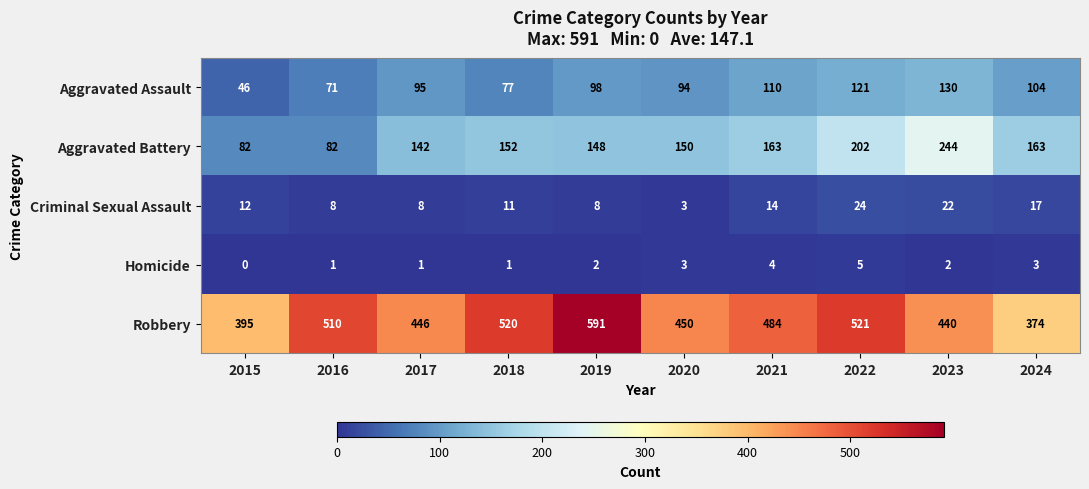

At which label is Criminal Sexual Assault closest to 13?

2015